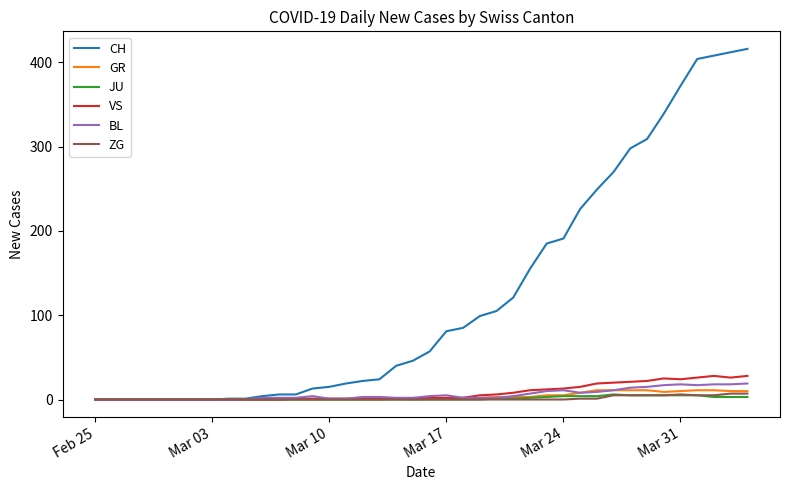

Which series has the largest total across all categories?

CH